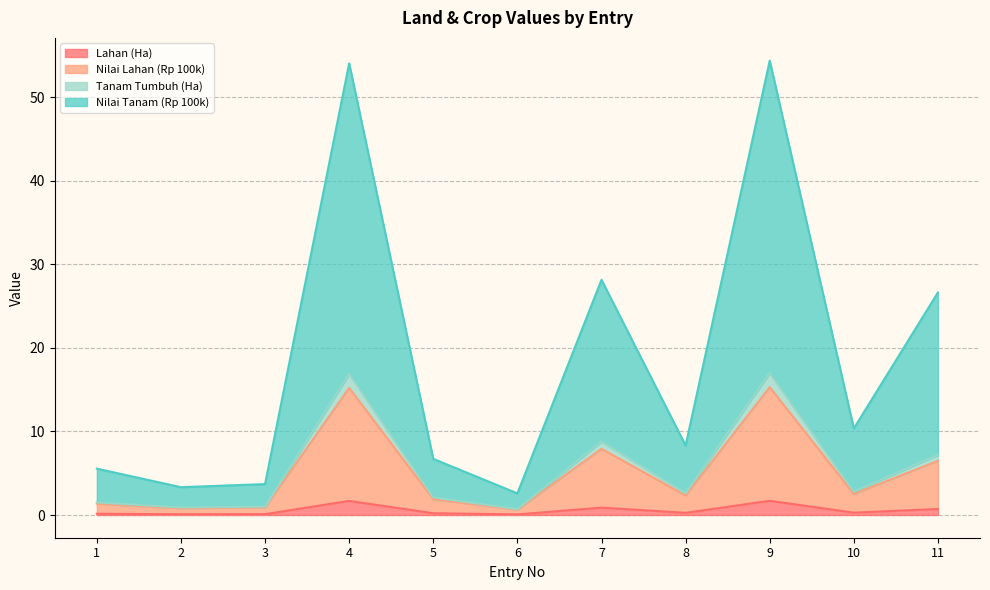

True or false: Tanam Tumbuh (Ha) and Nilai Tanam (Rp 100k) intersect in this chart.

False